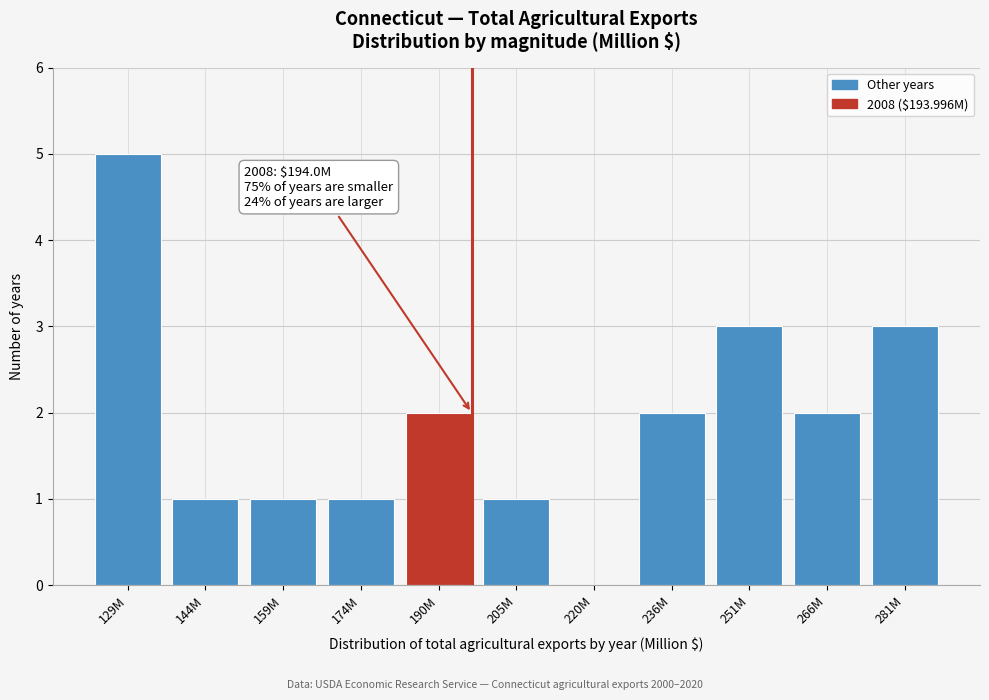

Reading left to right, extract all data points from this chart.

129M=5	144M=1	159M=1	174M=1	190M=2	205M=1	220M=0	236M=2	251M=3	266M=2	281M=3